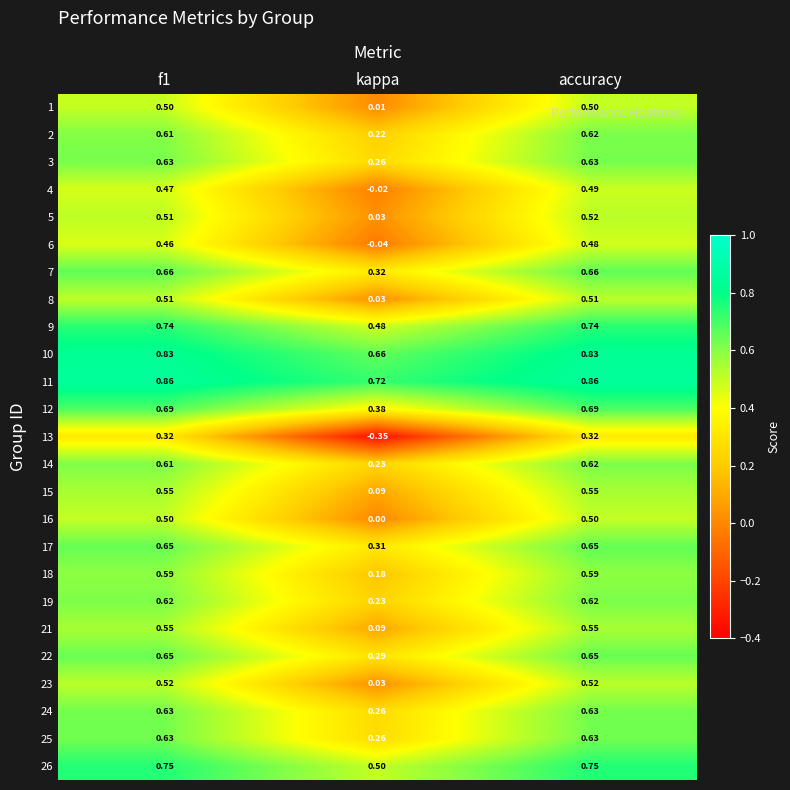

At how many categories does at least one series exceed 0?

3